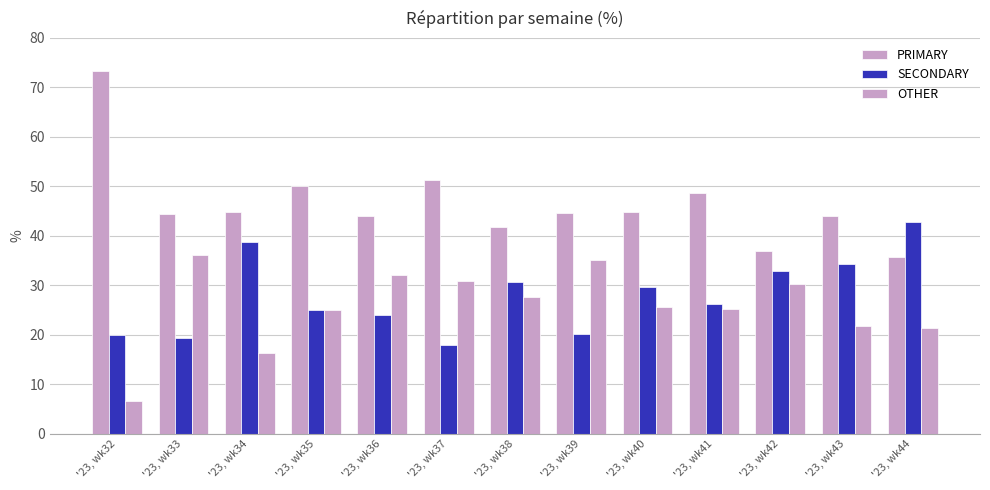

At how many categories does at least one series exceed 53?

1